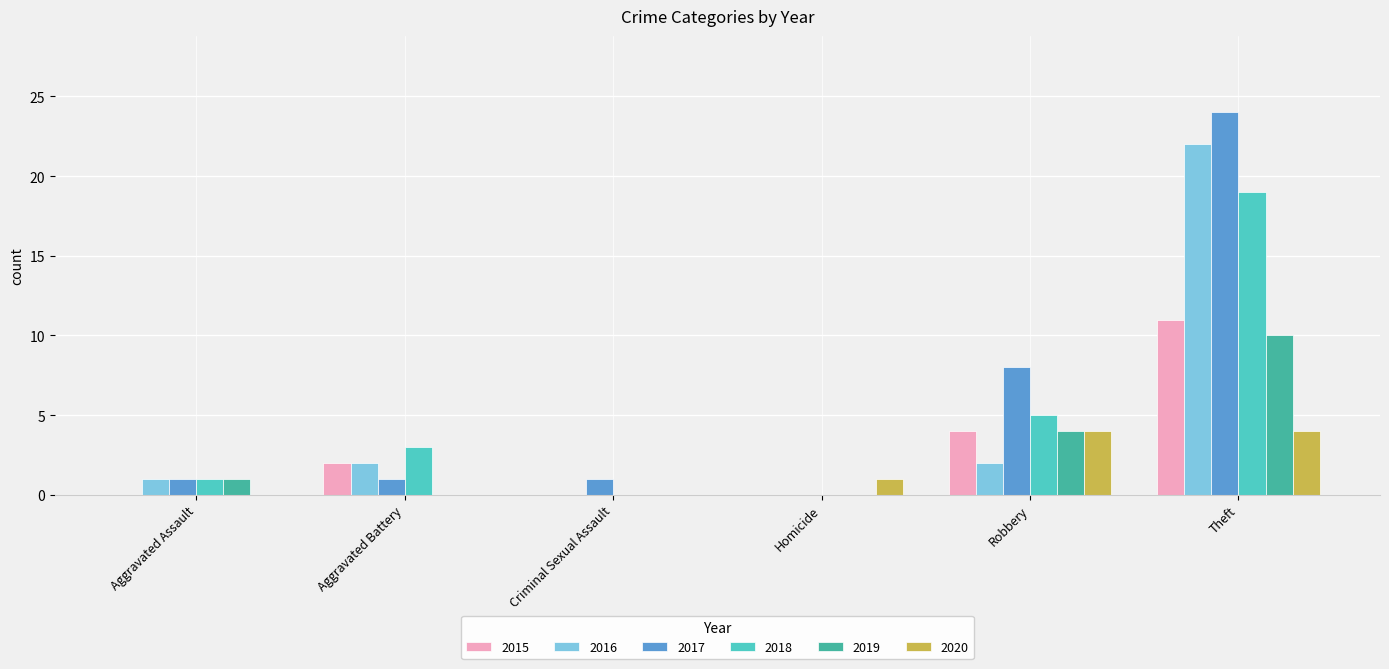

At which category is the sum across all series the highest?

Theft